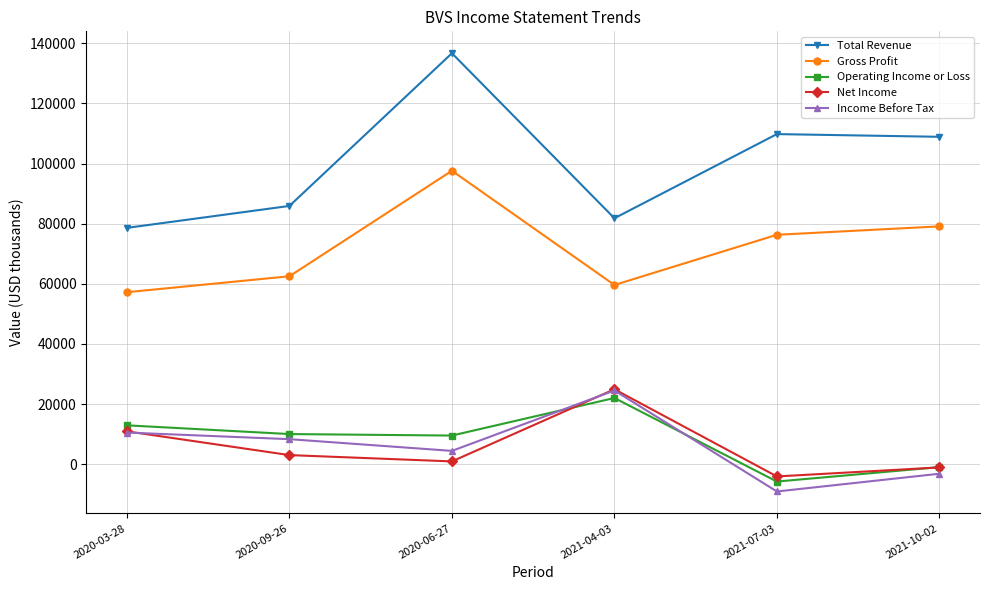

What is the label of the 1st point from the right?

2021-10-02